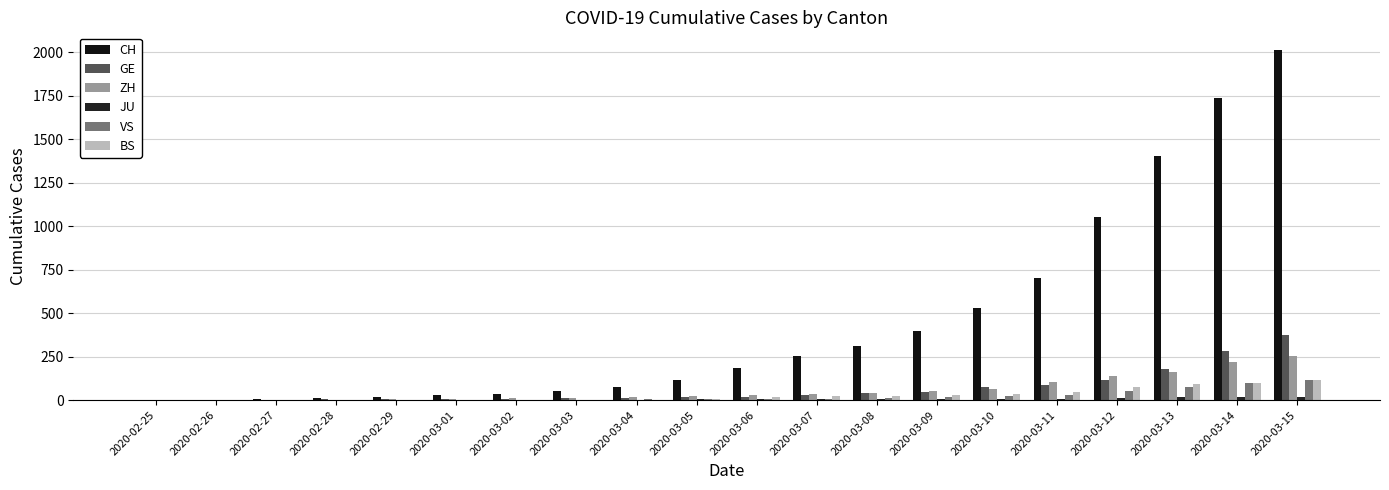

At 2020-03-11, list the series in order from smallest to largest.

JU, VS, BS, GE, ZH, CH